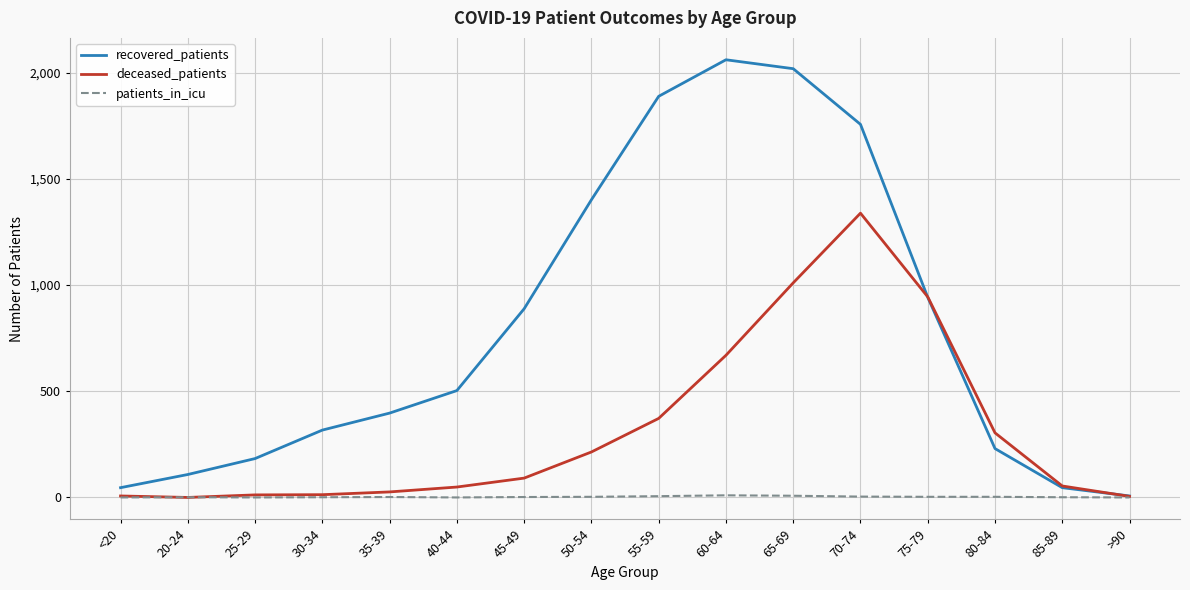

List the series in order of their peak value, lowest first.

patients_in_icu, deceased_patients, recovered_patients